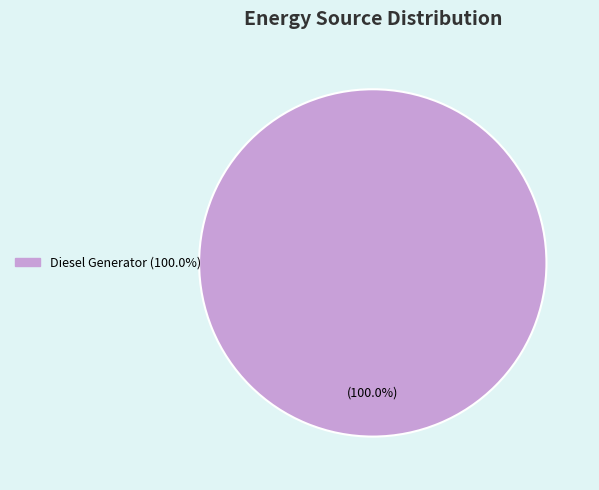

Is there a majority slice in this chart?

Yes